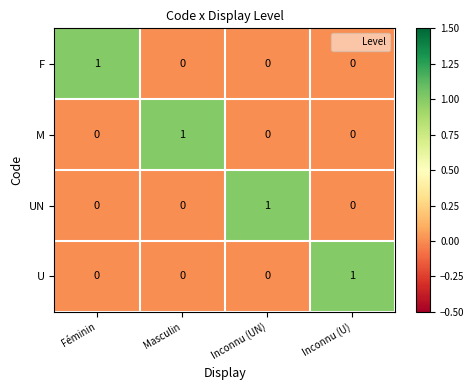

How many U values are between 0 and 1?

4